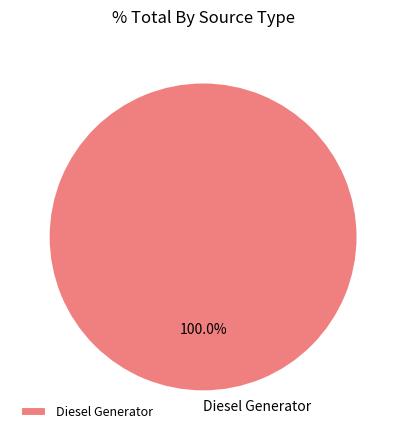

Rank the categories by value from highest to lowest.

Diesel Generator